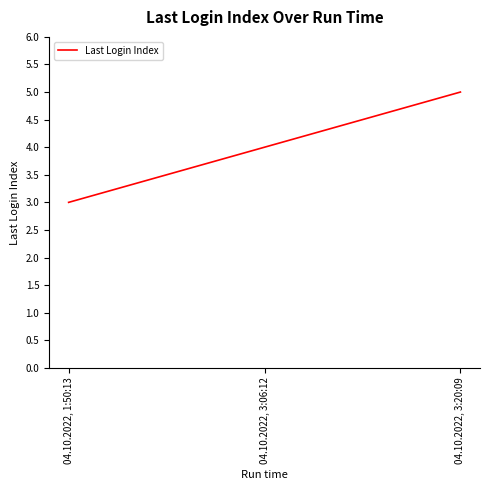

How many lines are shown in the chart?

1